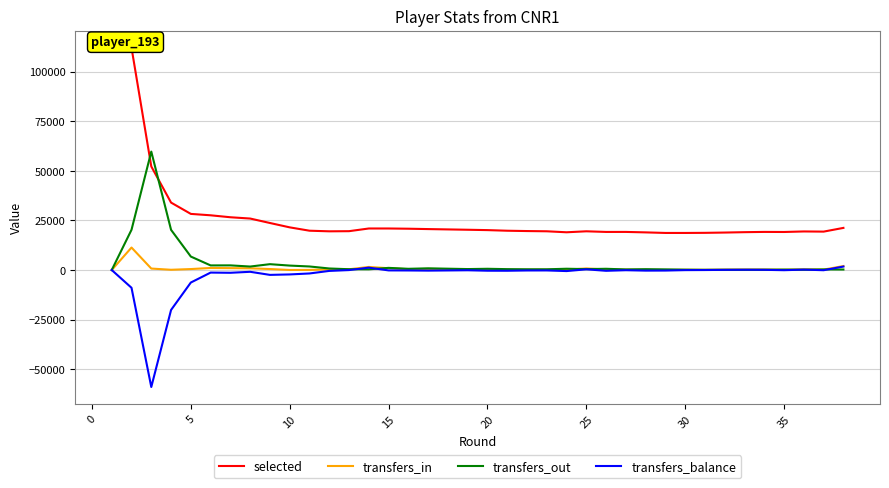

What is the maximum value for selected?

112167